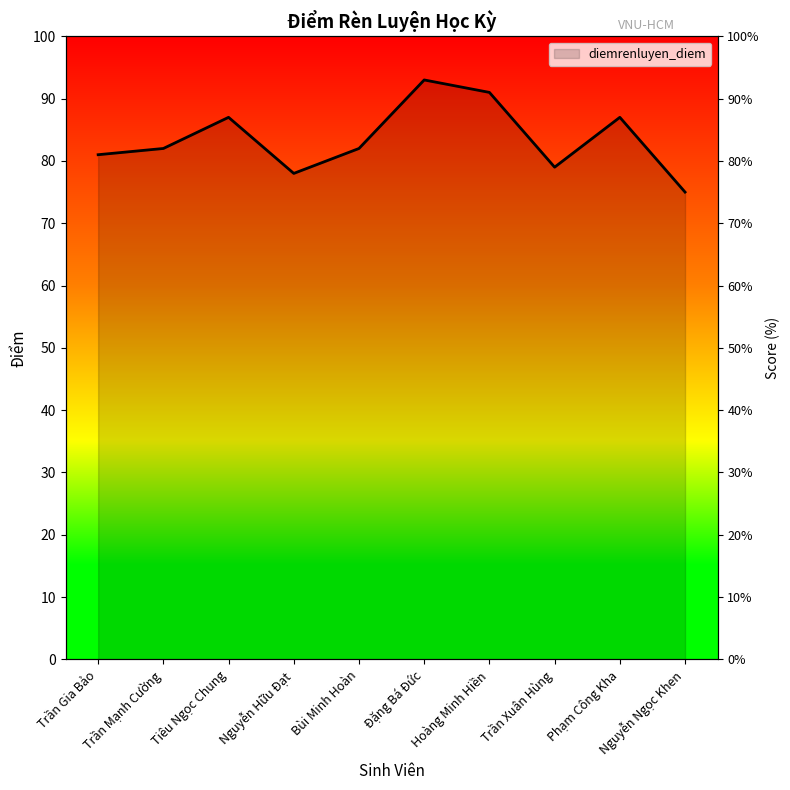

Which label corresponds to the smallest value in the chart?

Nguyễn Ngọc Khen